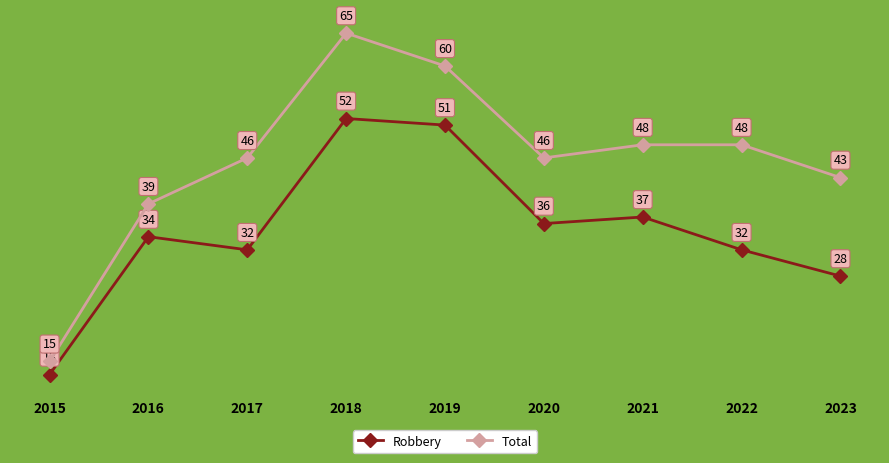

Reading left to right, extract all data points from this chart.

Robbery: 13	34	32	52	51	36	37	32	28
Total: 15	39	46	65	60	46	48	48	43